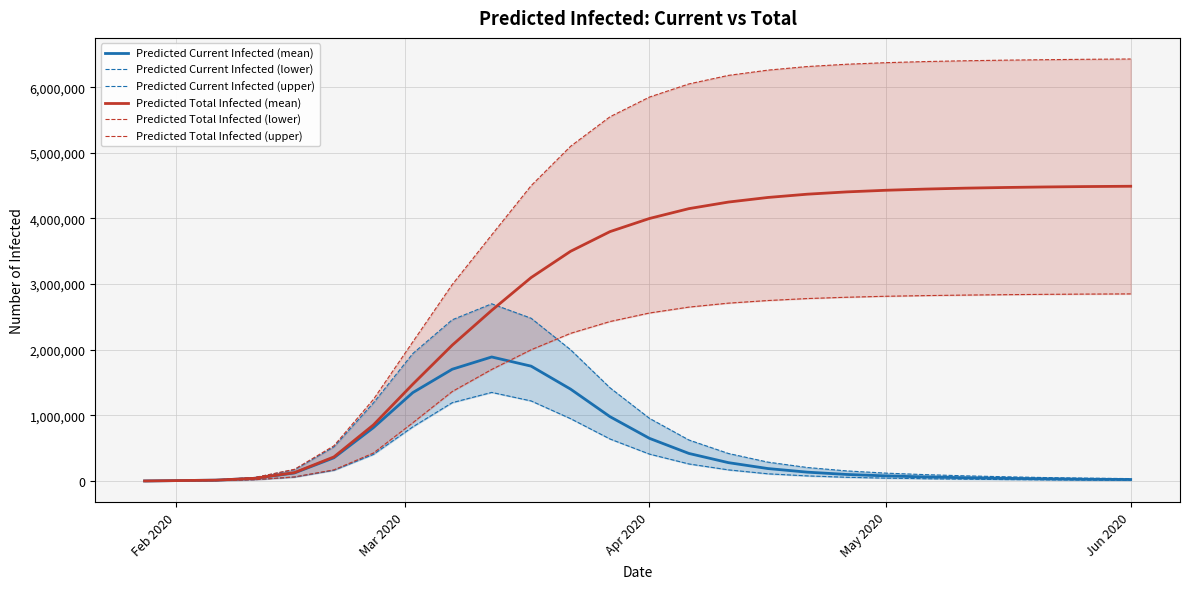

What is the value of the Predicted Total Infected (mean) point at the 19th from the left?

4430000